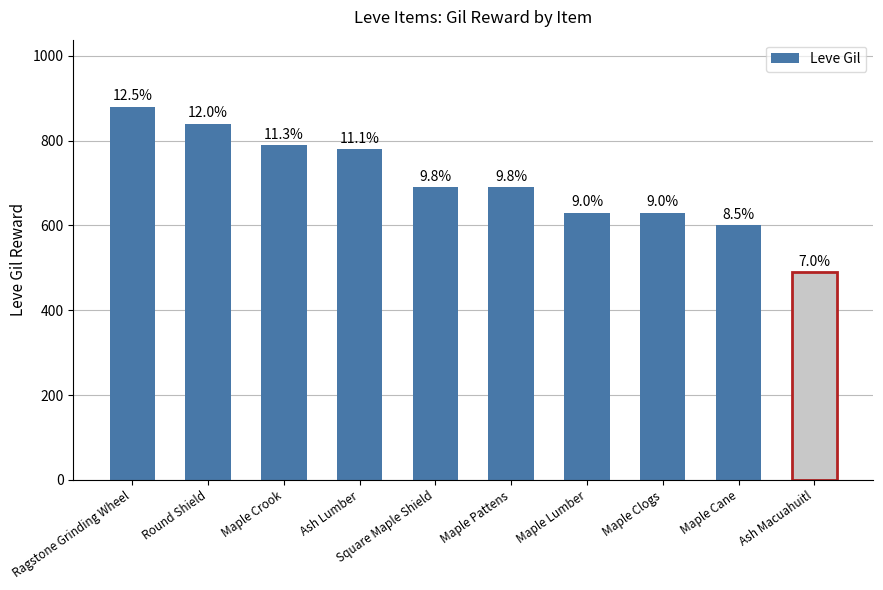

What is the difference between the values at Maple Crook and Ash Macuahuitl?

300